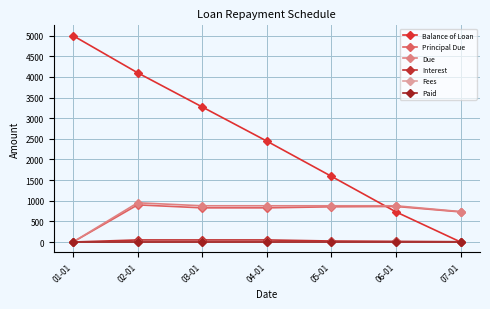

What is the sum of all Due values?

5197.6